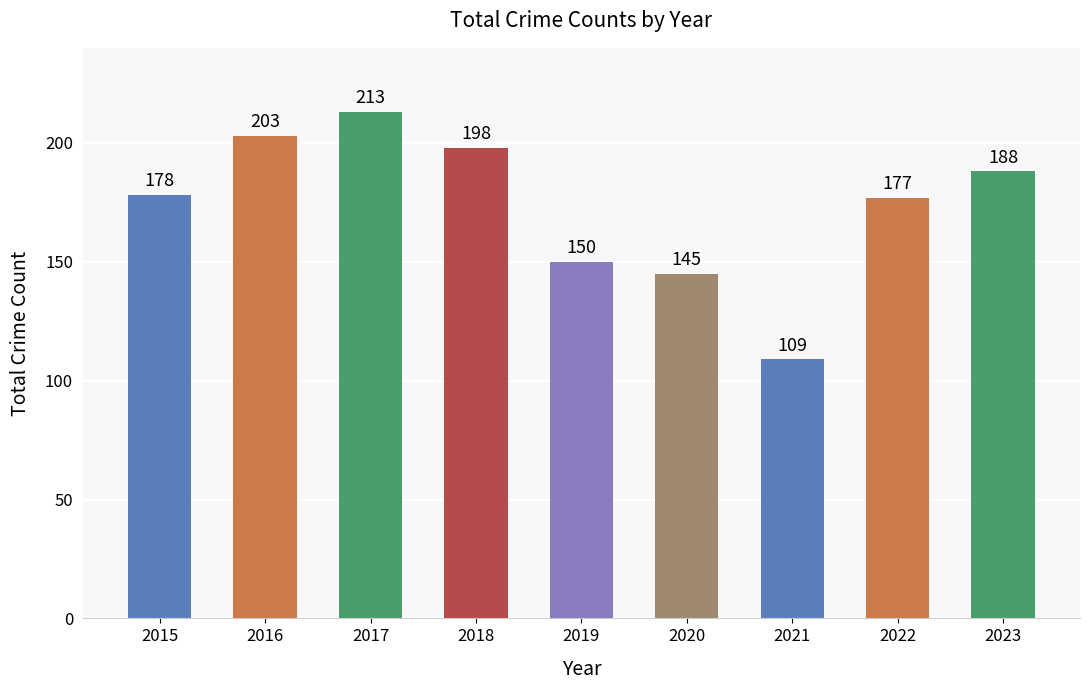

Is it true that the value at 2015 is 178?

True